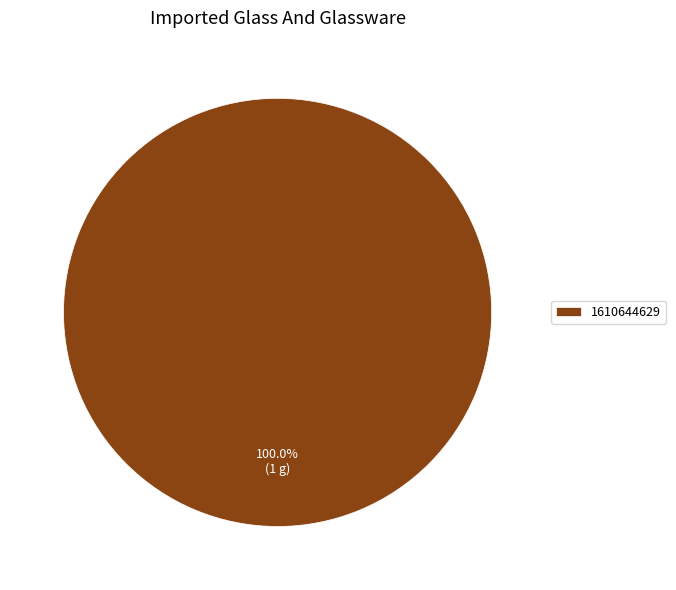

Is it true that 1610644629 is 92% of the pie?

False